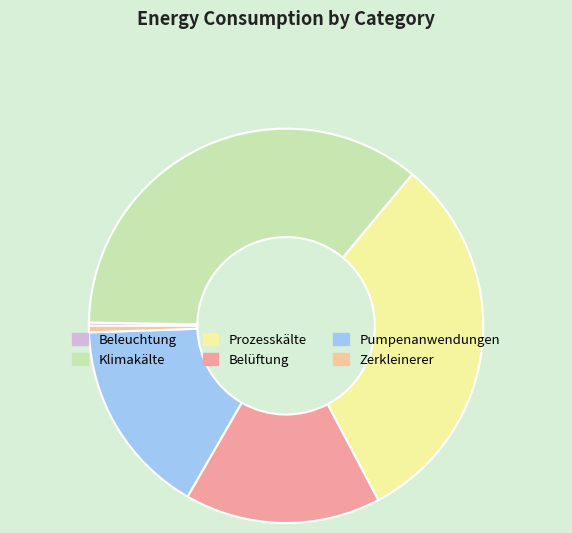

Does any single category account for the majority?

No